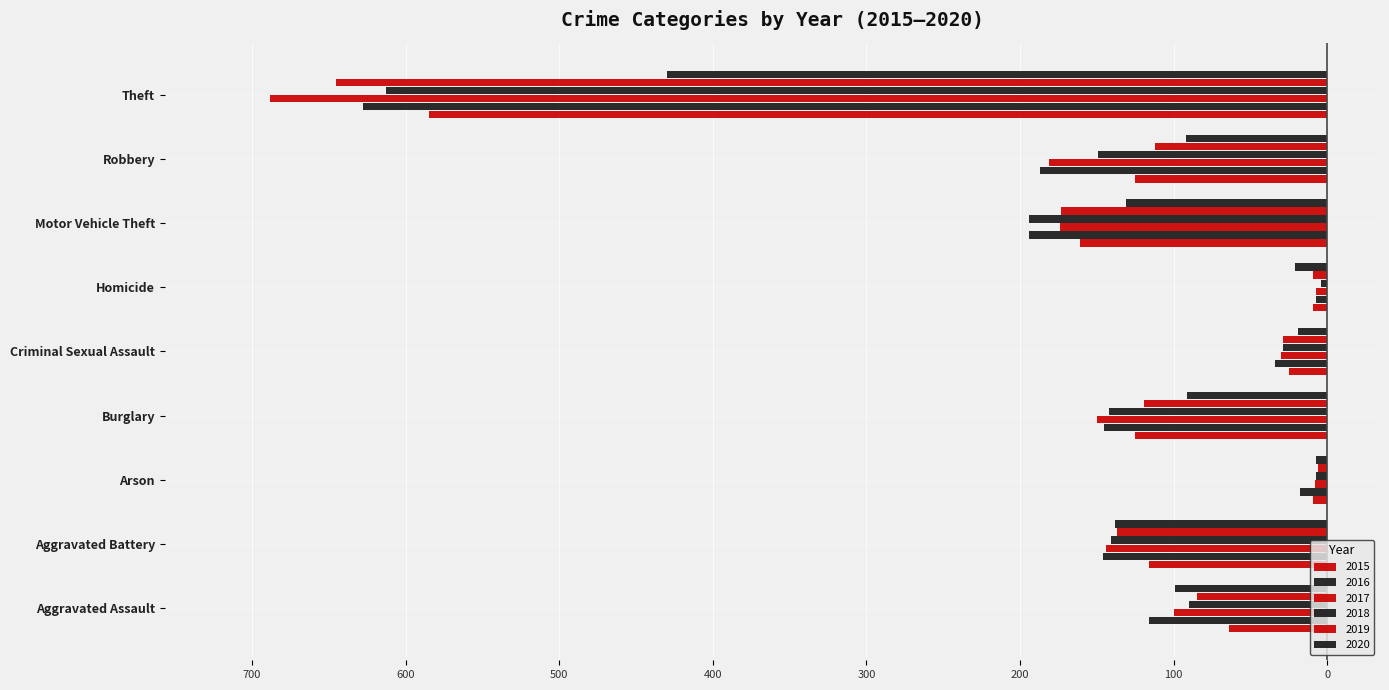

Reading right to left, what are all the values shown in this chart?

2015: -585	-125	-161	-9	-25	-125	-9	-116	-64
2016: -628	-187	-194	-7	-34	-145	-18	-146	-116
2017: -688	-181	-174	-7	-30	-150	-8	-144	-100
2018: -613	-149	-194	-4	-29	-142	-7	-141	-90
2019: -645	-112	-173	-9	-29	-119	-6	-137	-85
2020: -430	-92	-131	-21	-19	-91	-7	-138	-99